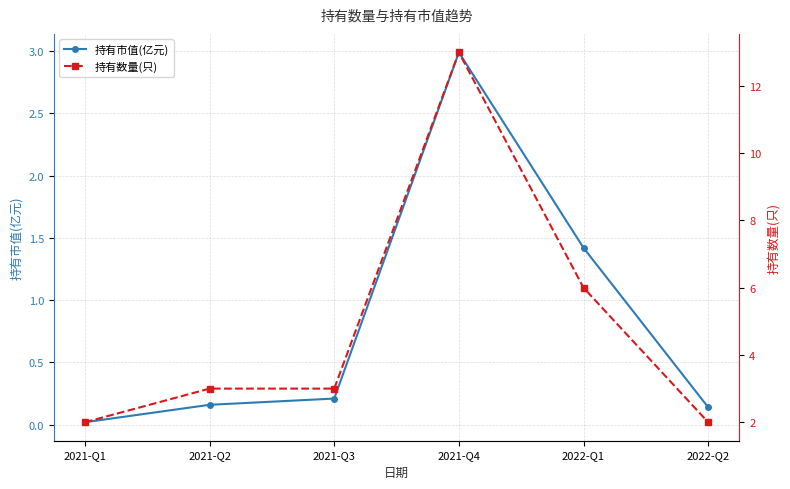

Which series has the widest spread of values?

持有数量(只)